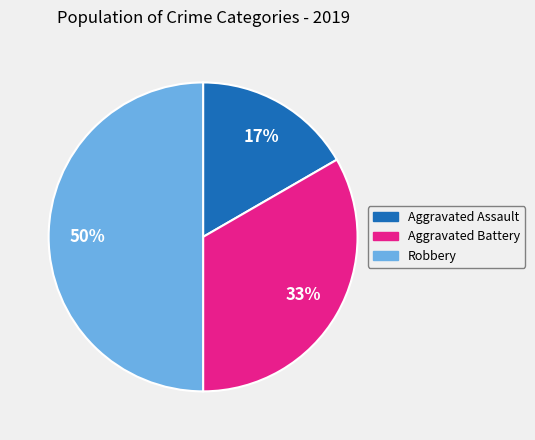

How many slices are in this pie chart?

3